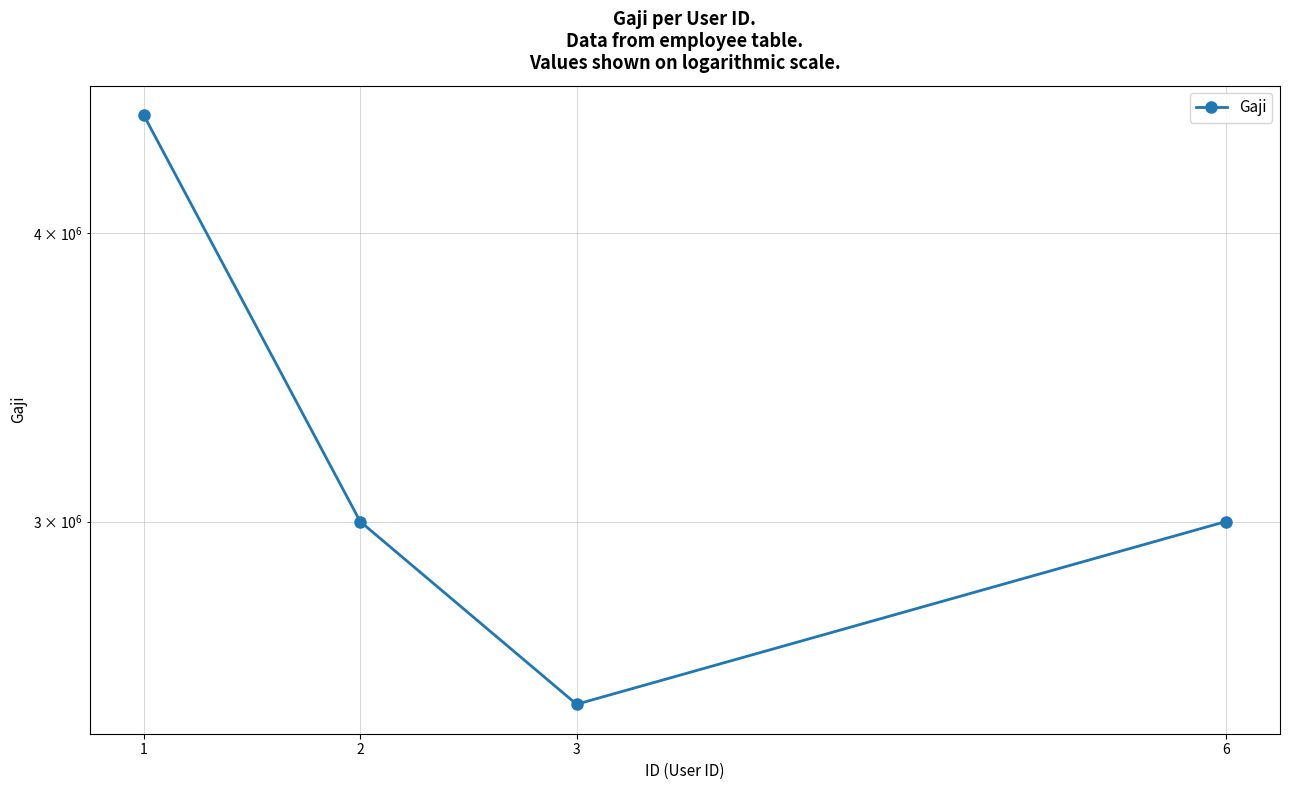

How many lines are shown in the chart?

1